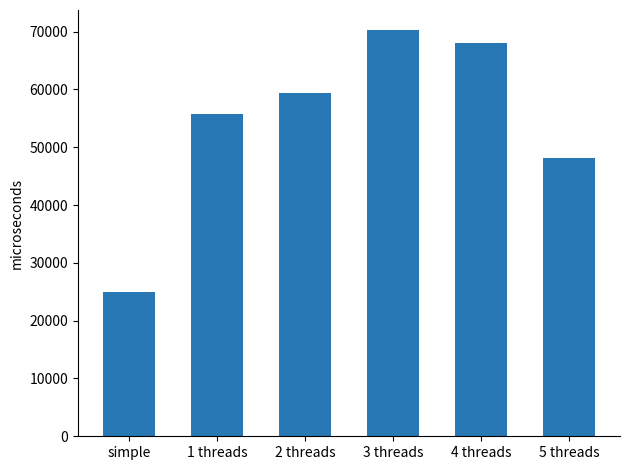

Is it true that the value at 5 threads is 48074?

True